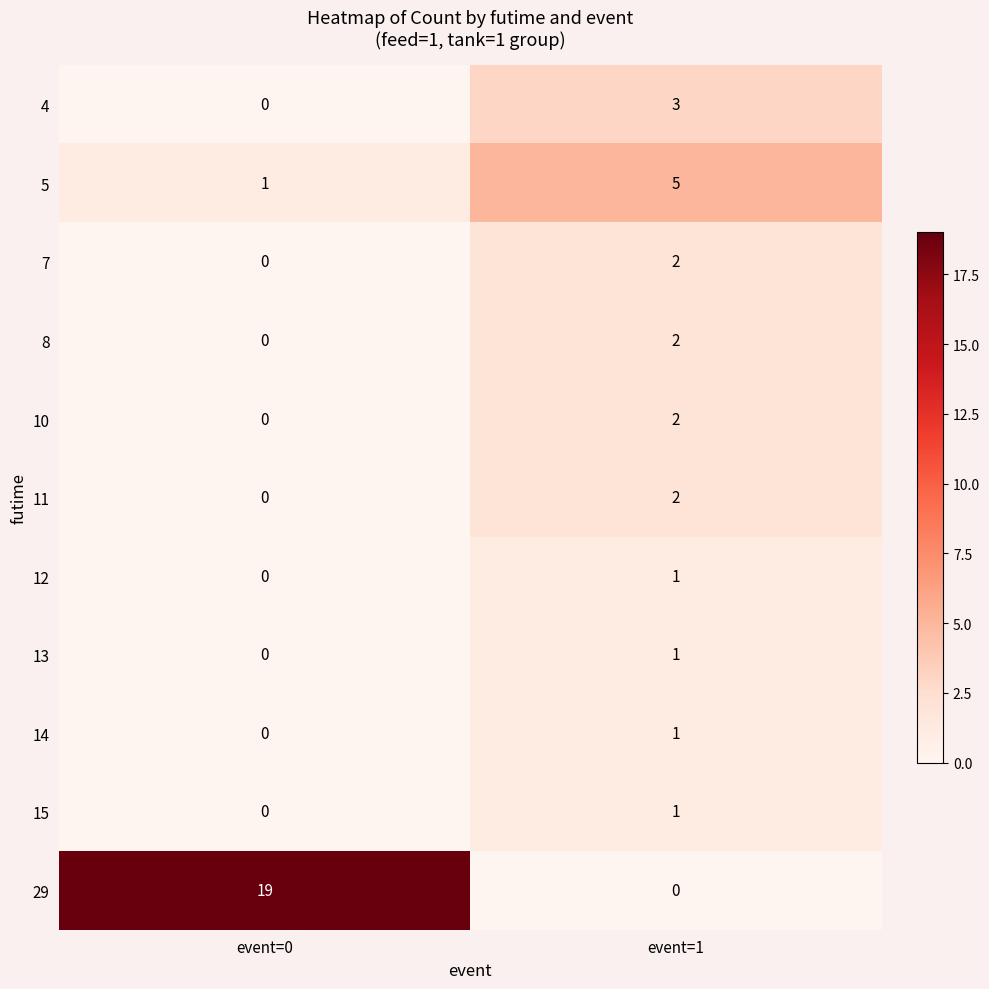

Which series has the largest total across all categories?

29